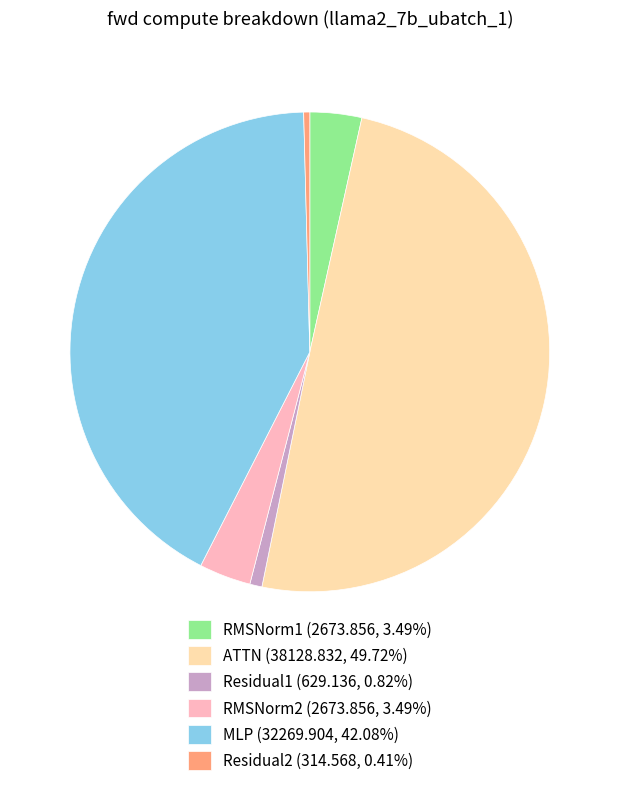

Which has a higher value, RMSNorm1 or Residual1?

RMSNorm1